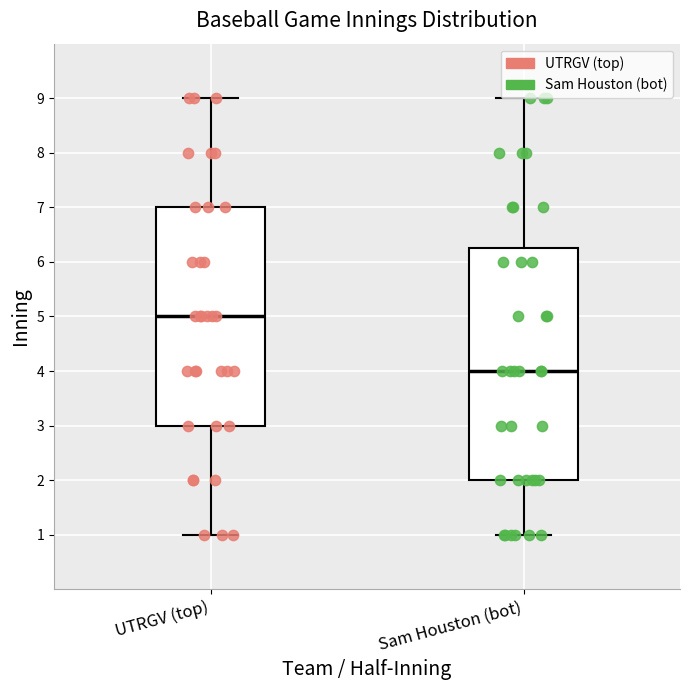

Which box has the highest median line?

UTRGV (top)